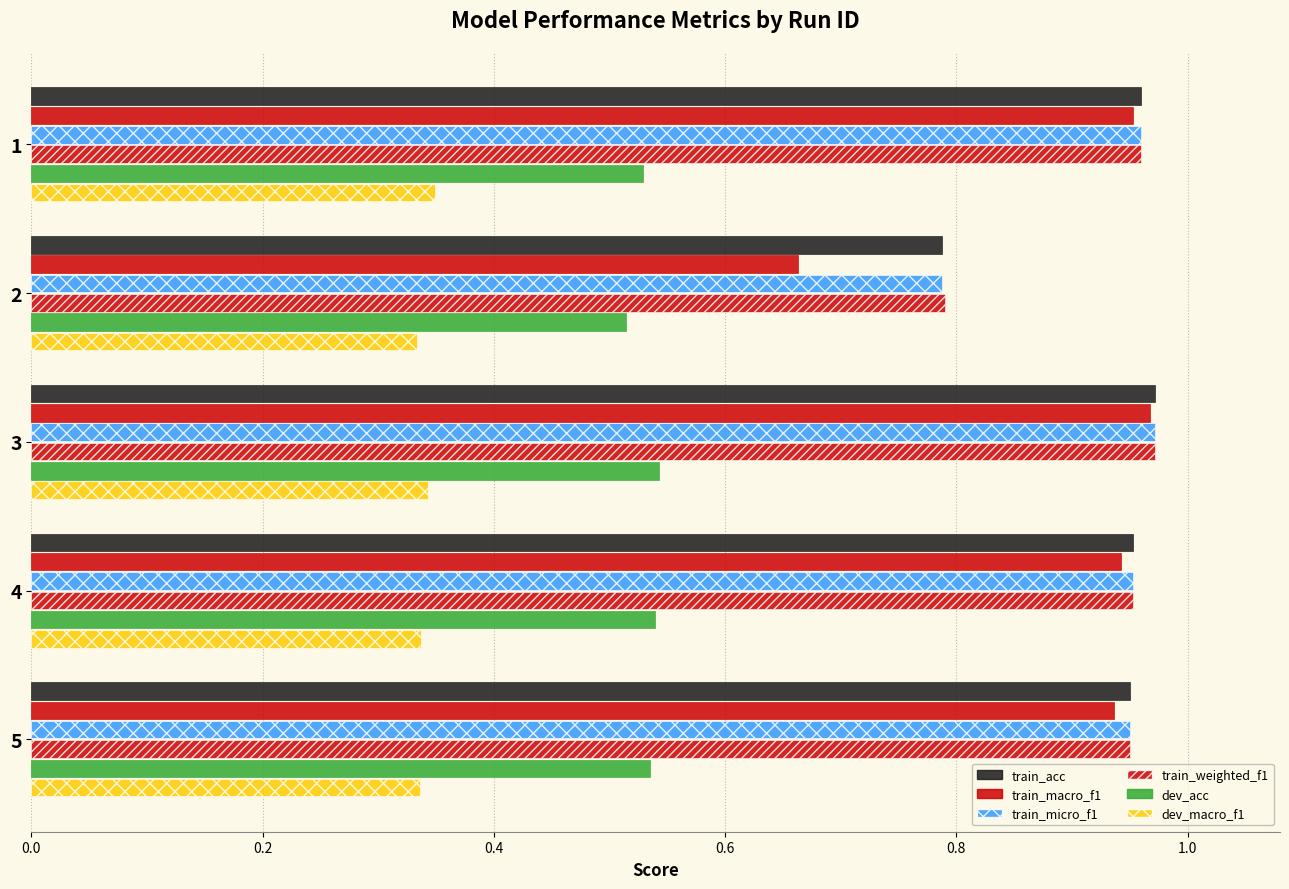

Count the number of data series in this chart.

6